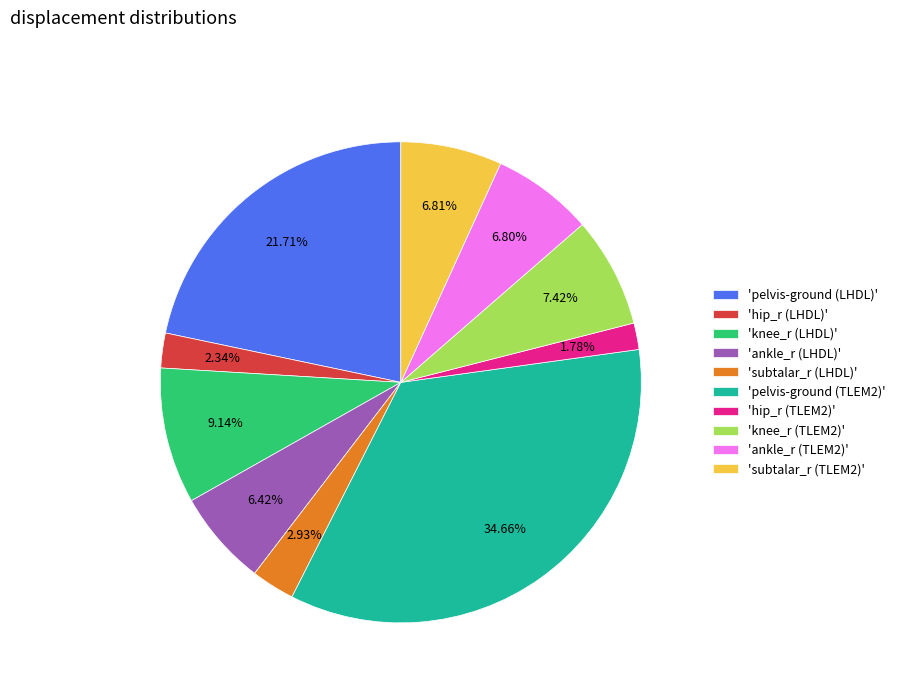

Combined, do 'knee_r (LHDL)' and 'pelvis-ground (LHDL)' account for over 50%?

No